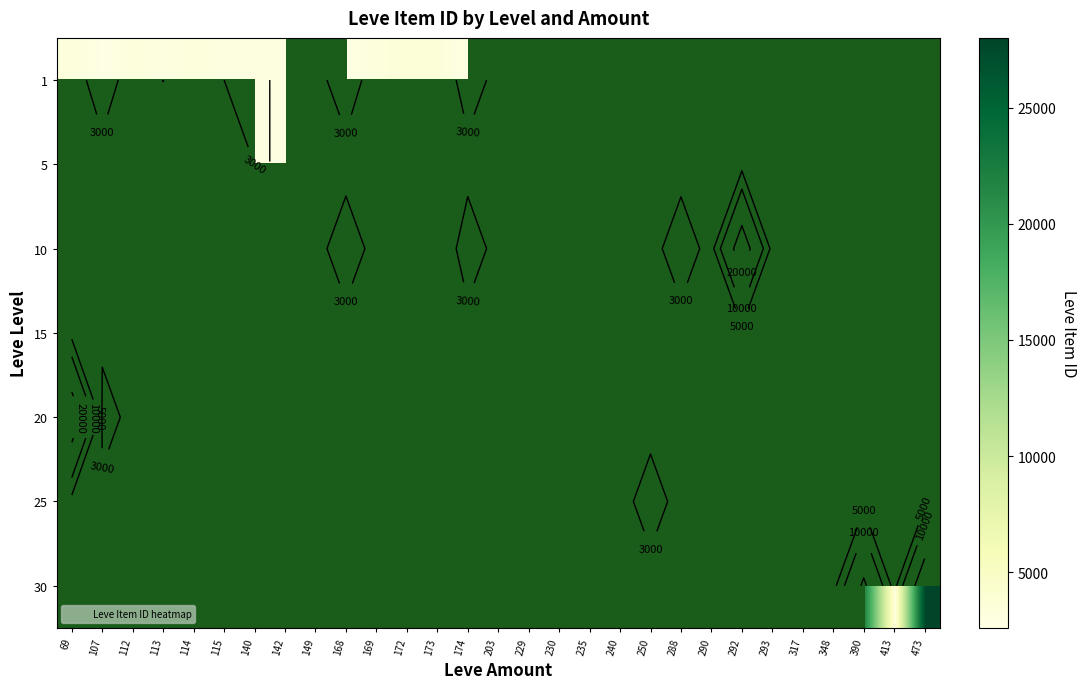

Rank the categories by 10 value from lowest to highest.

174, 203, 229, 230, 235, 240, 250, 288, 290, 292, 293, 317, 348, 390, 413, 473, 69, 107, 112, 113, 114, 115, 140, 142, 149, 168, 169, 172, 173